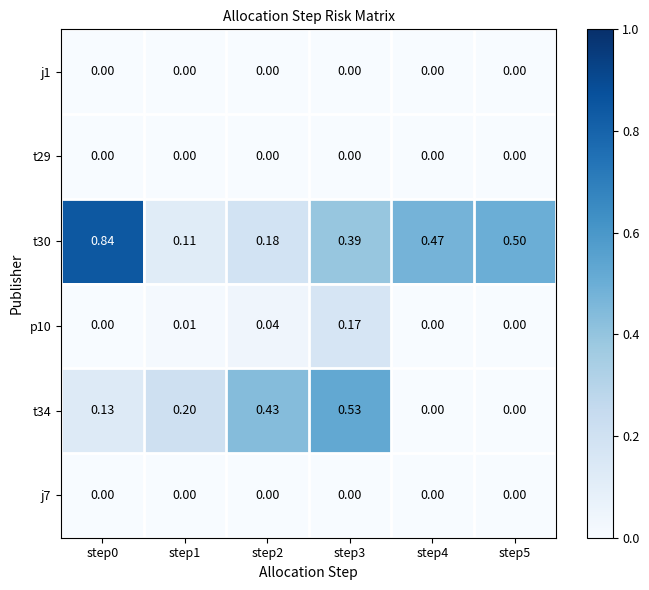

Is the value of t34 at step2 greater than the value of t29 at step3?

Yes